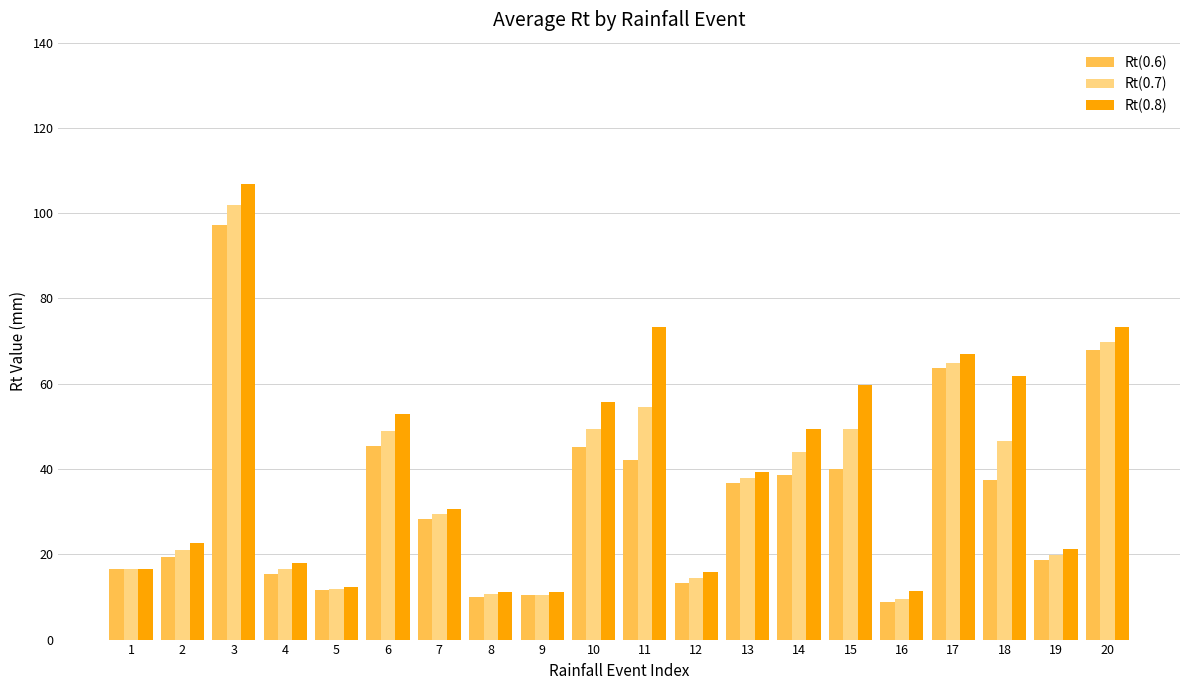

What value does the Rt(0.7) series have at 7?

29.4